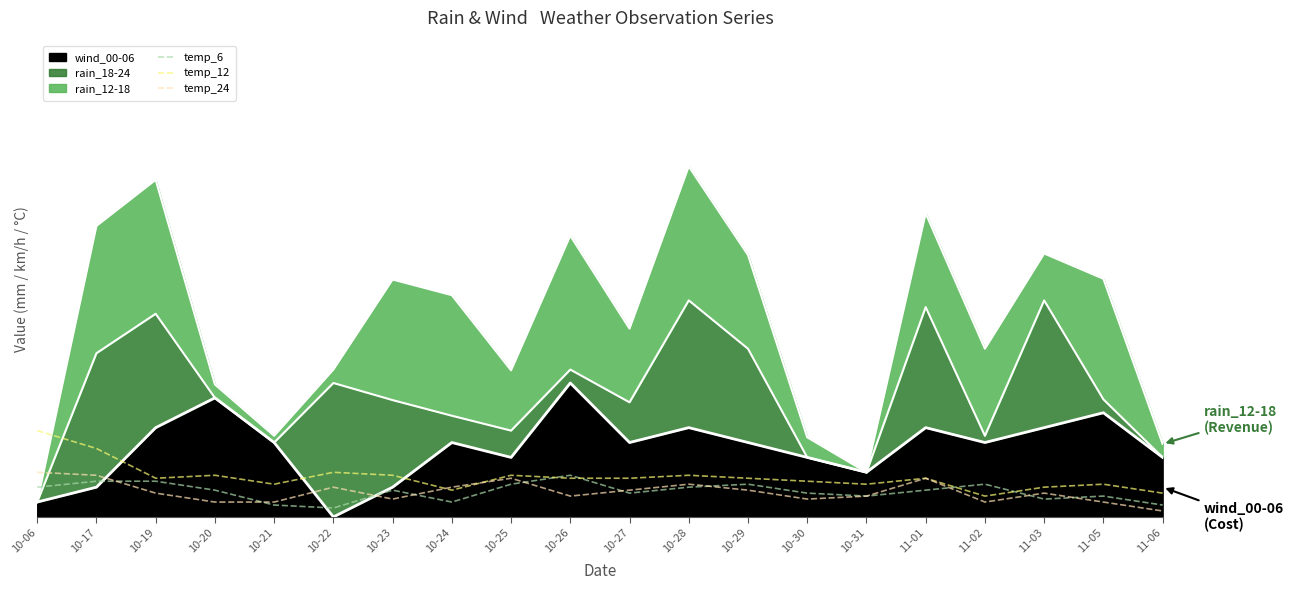

Is the value of temp_6 at 11-03 greater than the value of temp_12 at 10-23?

No